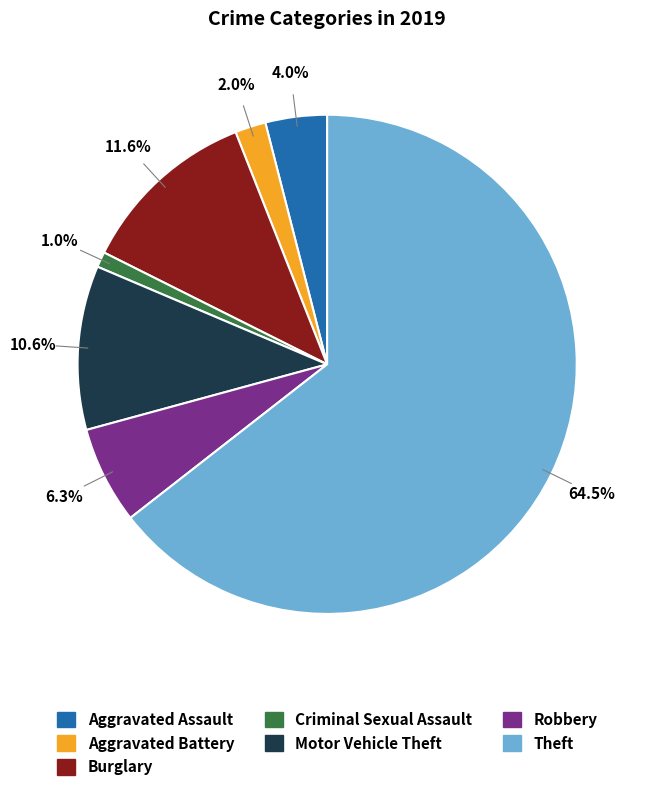

Combined, what portion of the pie is Burglary and Aggravated Battery?

13.6%